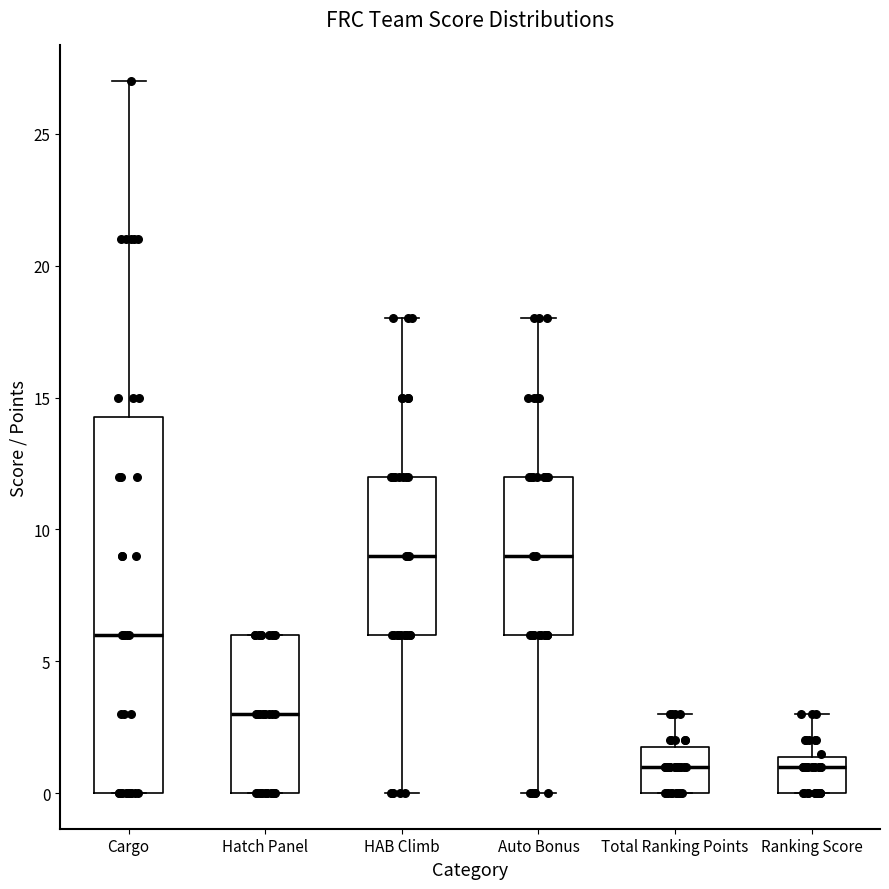

Where does the lower whisker of the box for HAB Climb end on the y-axis? The values are not printed on the chart, so give them approximately, as read against the axis.

0.0